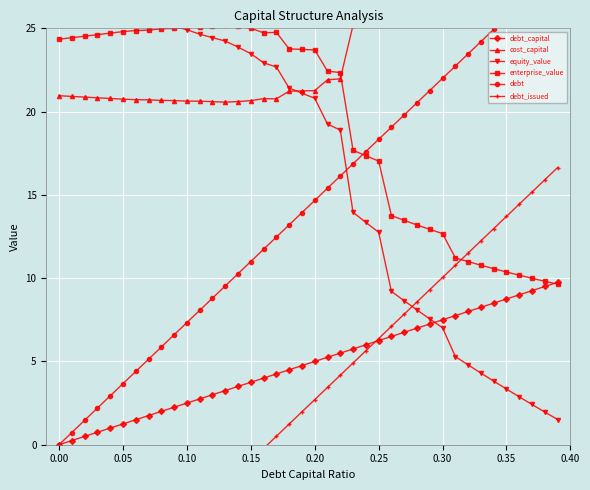

Reading left to right, list all the values displayed in this chart.

debt_capital: 0.0	0.2	0.5	0.8	1.0	1.2	1.5	1.8	2.0	2.2	2.5	2.8	3.0	3.2	3.5	3.8	4.0	4.2	4.5	4.8	5.0	5.2	5.5	5.8	6.0	6.2	6.5	6.8	7.0	7.2	7.5	7.8	8.0	8.2	8.5	8.8	9.0	9.2	9.5	9.8
cost_capital: 21.0	20.9	20.9	20.8	20.8	20.7	20.7	20.7	20.7	20.7	20.6	20.6	20.6	20.6	20.6	20.7	20.8	20.8	21.2	21.2	21.3	21.9	22.0	25.2	25.5	25.8	29.6	30.0	30.5	30.9	31.3	34.1	34.6	35.1	35.6	36.1	36.6	37.1	37.6	38.1
equity_value: 26.9	26.8	26.6	26.4	26.2	26.0	25.8	25.6	25.4	25.1	24.9	24.6	24.4	24.2	23.9	23.5	22.9	22.7	21.4	21.1	20.8	19.3	18.9	14.0	13.3	12.8	9.2	8.6	8.1	7.6	7.0	5.3	4.8	4.3	3.8	3.3	2.9	2.4	2.0	1.5
enterprise_value: 24.3	24.4	24.5	24.6	24.7	24.8	24.9	24.9	25.0	25.0	25.1	25.1	25.1	25.2	25.1	25.0	24.7	24.8	23.8	23.7	23.7	22.4	22.3	17.7	17.3	17.0	13.8	13.5	13.2	12.9	12.7	11.2	11.0	10.8	10.6	10.4	10.2	10.0	9.8	9.6
debt: 0.0	0.7	1.5	2.2	2.9	3.7	4.4	5.1	5.9	6.6	7.3	8.1	8.8	9.5	10.3	11.0	11.7	12.5	13.2	13.9	14.7	15.4	16.1	16.9	17.6	18.3	19.1	19.8	20.5	21.3	22.0	22.7	23.5	24.2	24.9	25.7	26.4	27.1	27.9	28.6
debt_issued: -12.0	-11.2	-10.5	-9.8	-9.0	-8.3	-7.6	-6.8	-6.1	-5.4	-4.6	-3.9	-3.2	-2.4	-1.7	-1.0	-0.2	0.5	1.2	2.0	2.7	3.4	4.2	4.9	5.6	6.4	7.1	7.8	8.6	9.3	10.0	10.8	11.5	12.2	13.0	13.7	14.4	15.2	15.9	16.6